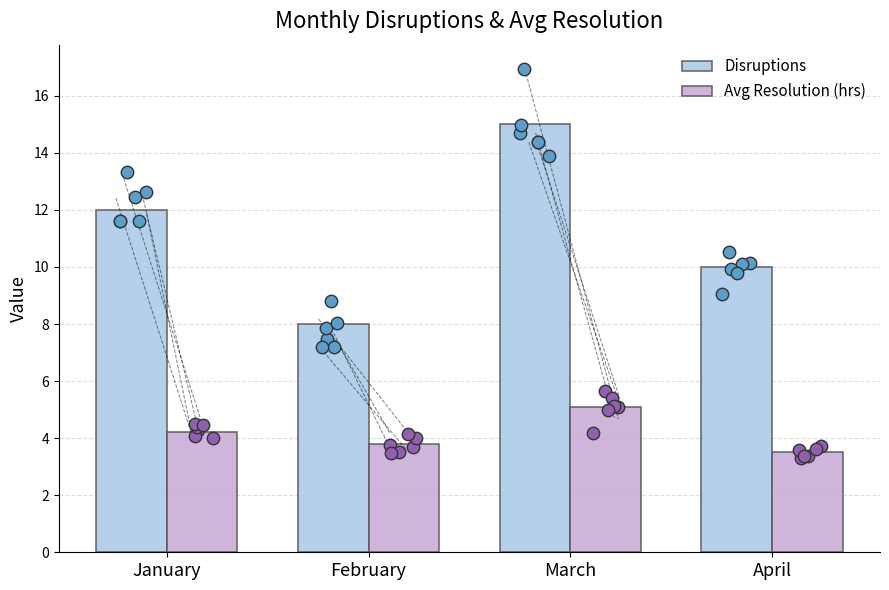

Is the value of Avg Resolution (hrs) at January greater than the value of Disruptions at February?

No